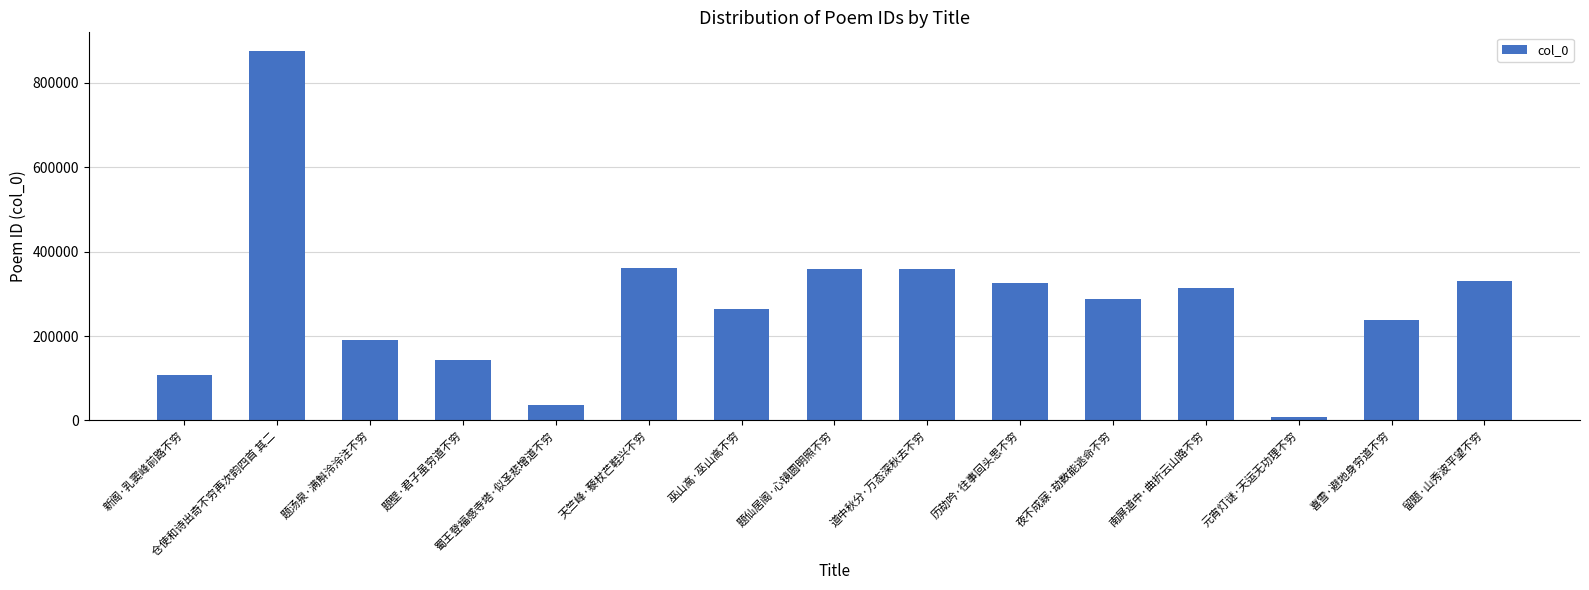

What is the difference between the maximum and minimum values?

868515